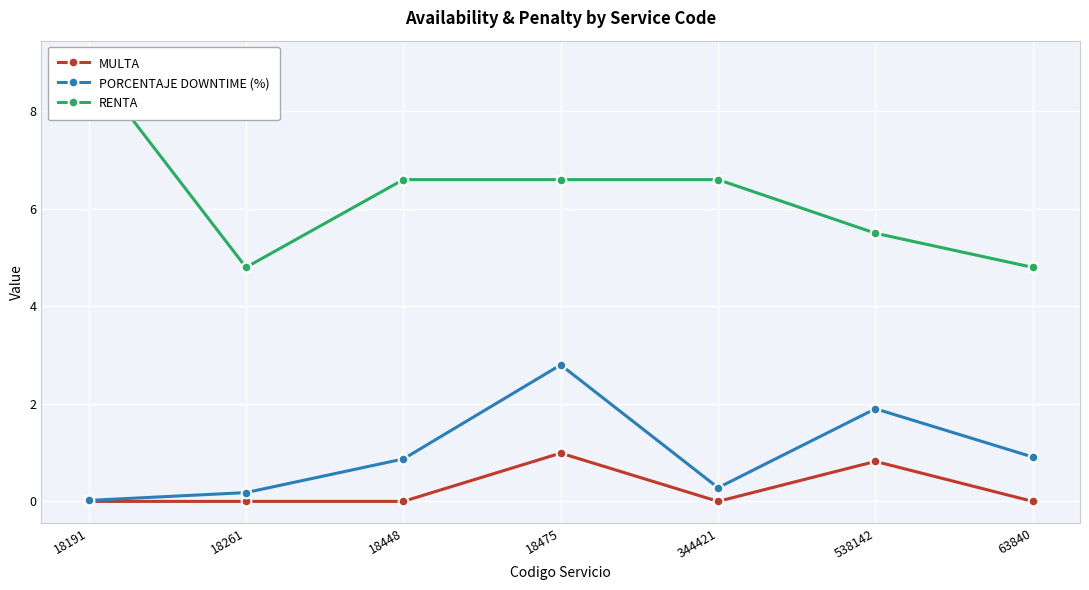

True or false: PORCENTAJE DOWNTIME (%) and MULTA cross at least once.

False